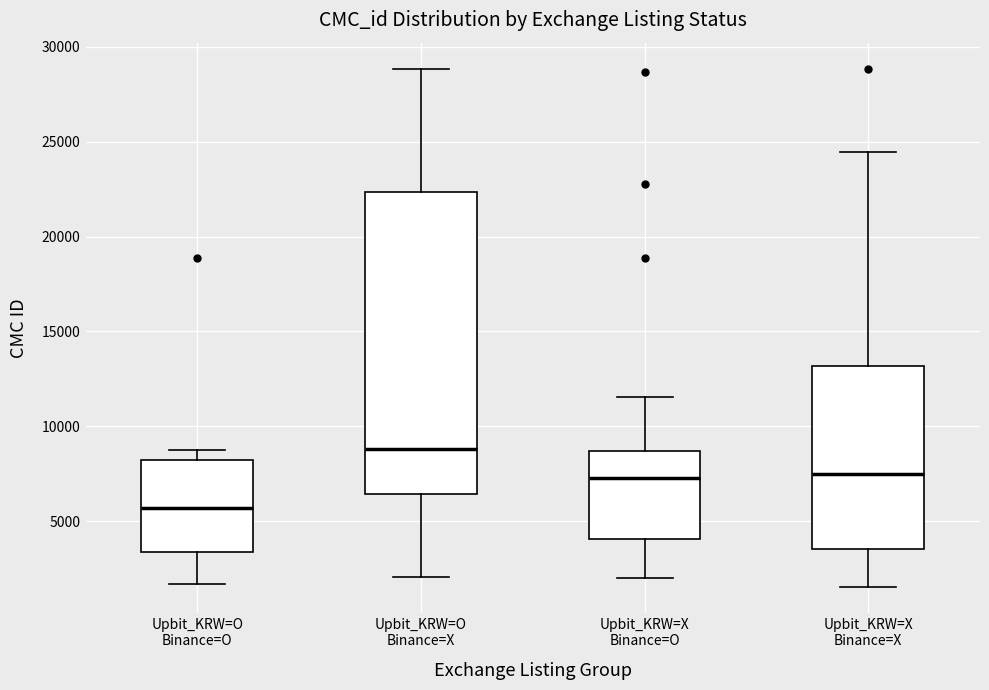

Where does the lower whisker of the box for Upbit_KRW=O Binance=X end on the y-axis? The values are not printed on the chart, so give them approximately, as read against the axis.

2000